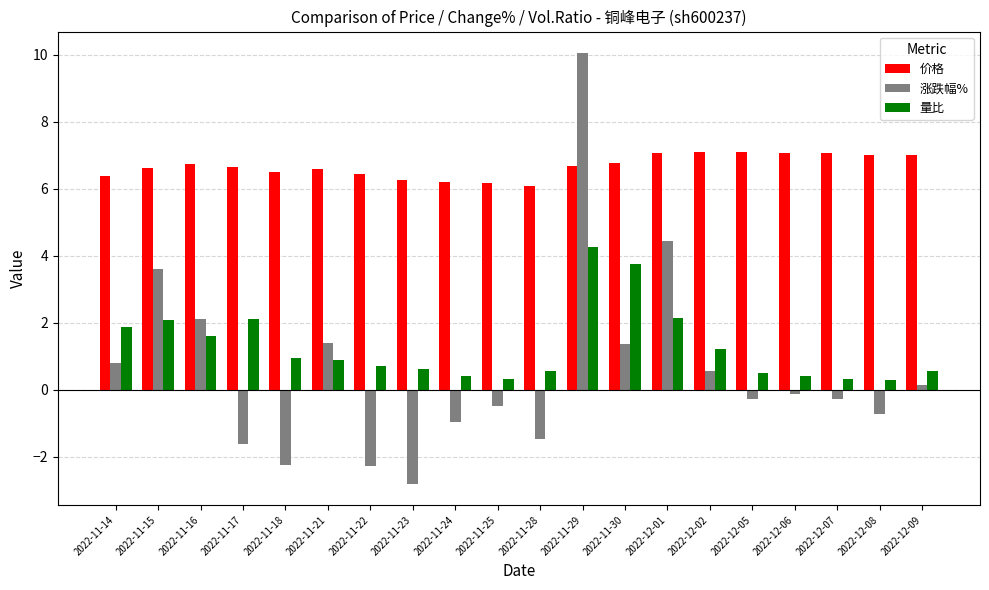

At how many categories does at least one series exceed 8?

1